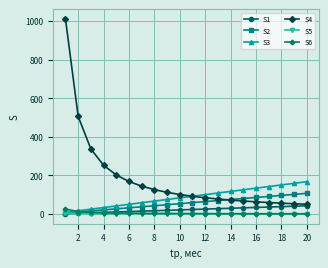

True or false: S4 and S6 intersect in this chart.

False